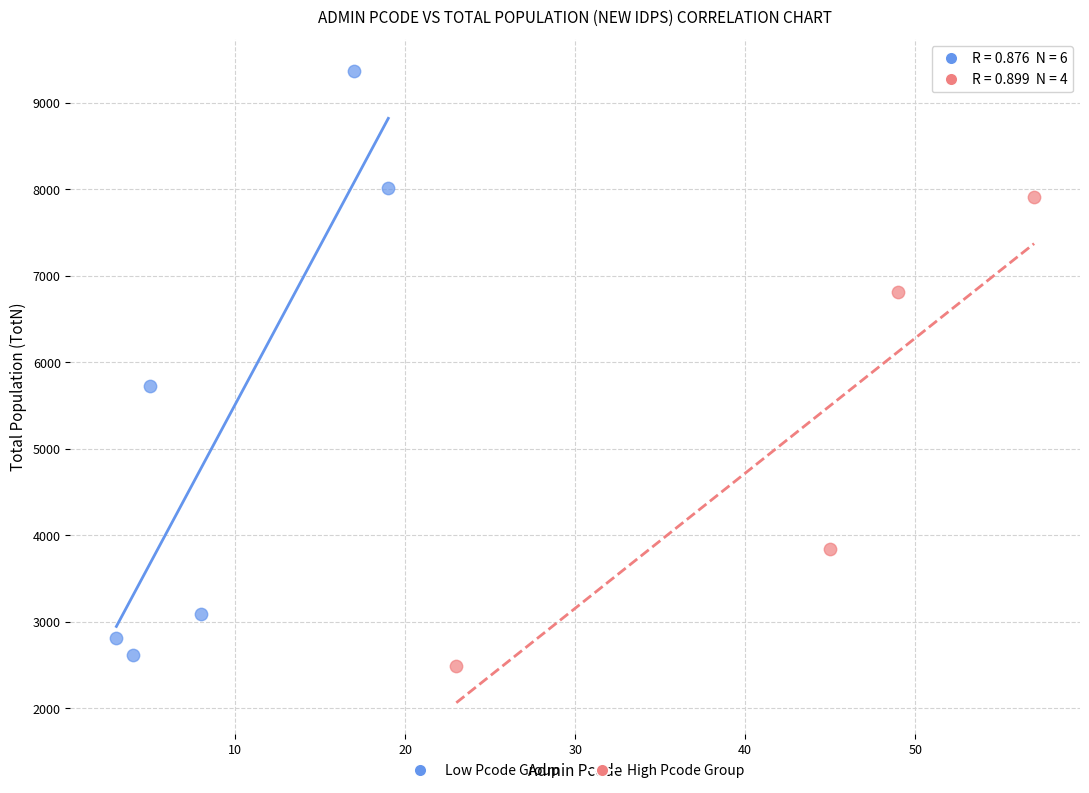

Which series reaches the maximum Y coordinate?

Low Pcode Group